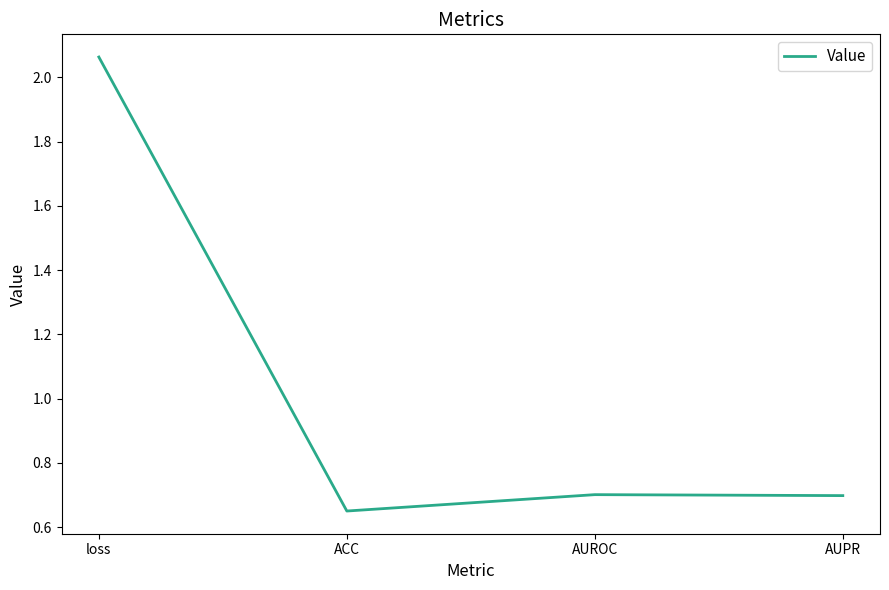

What is the approximate value at AUPR?

0.7